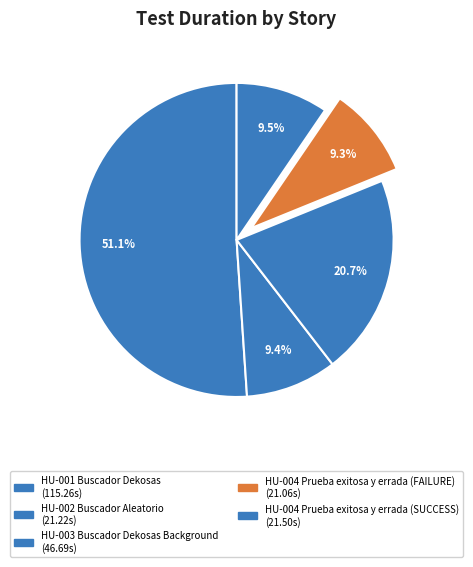

How much of the chart is everything except HU-001 Buscador Dekosas?

48.9%